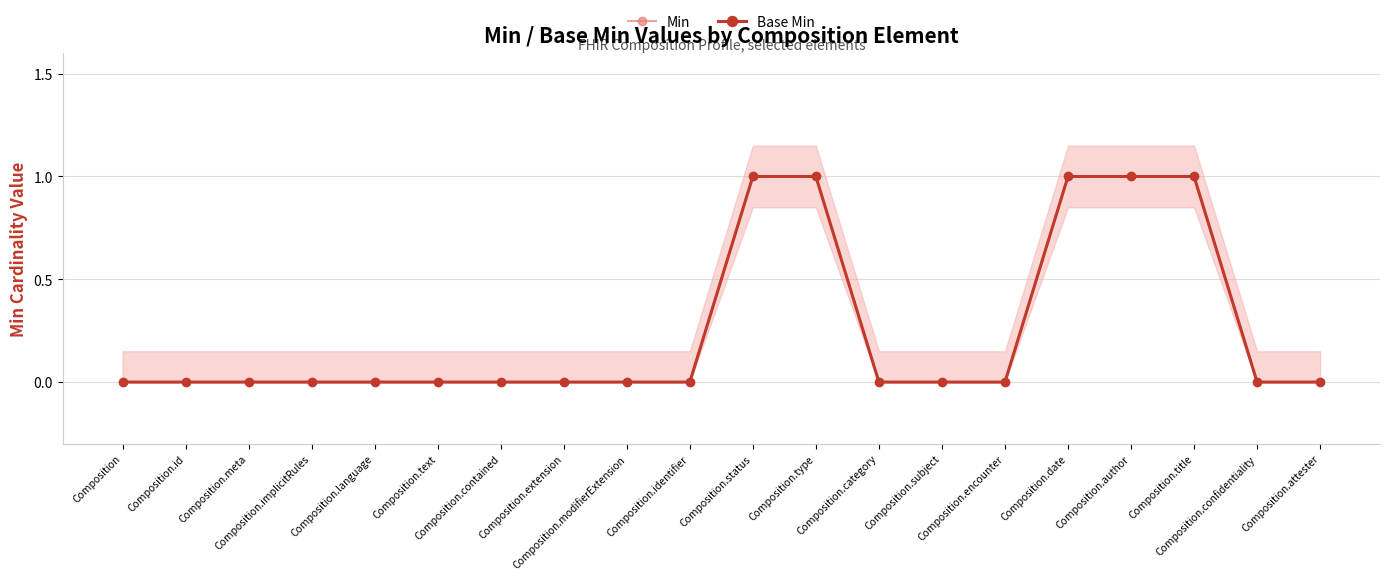

The value of Min at Composition.text is 0. True or false?

True